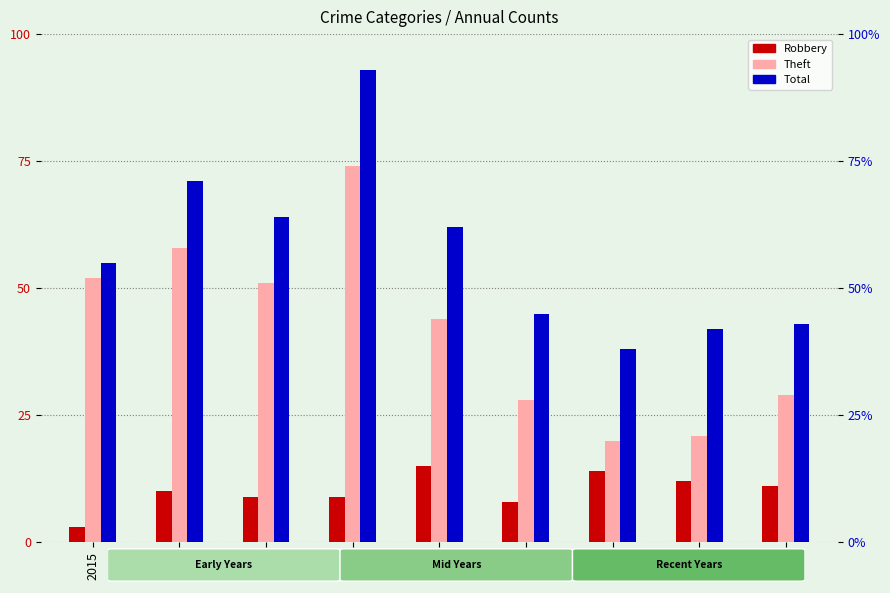

Which category has the highest value across all series?

2018